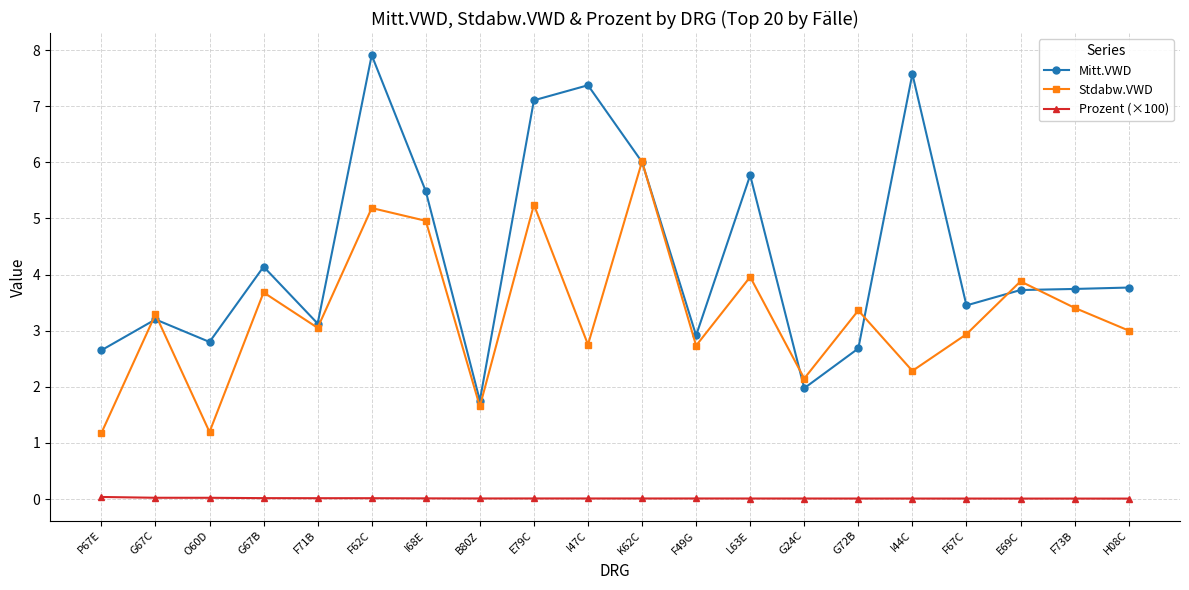

How many lines are shown in the chart?

3